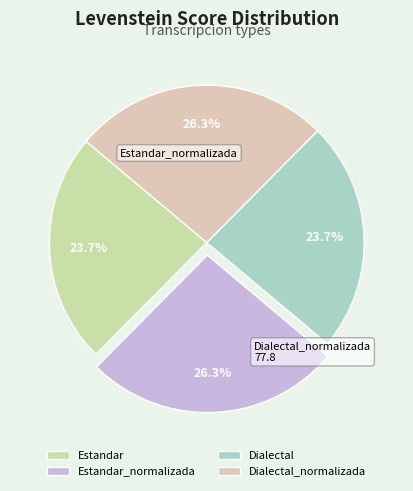

Is Estandar_normalizada the majority of the pie?

No